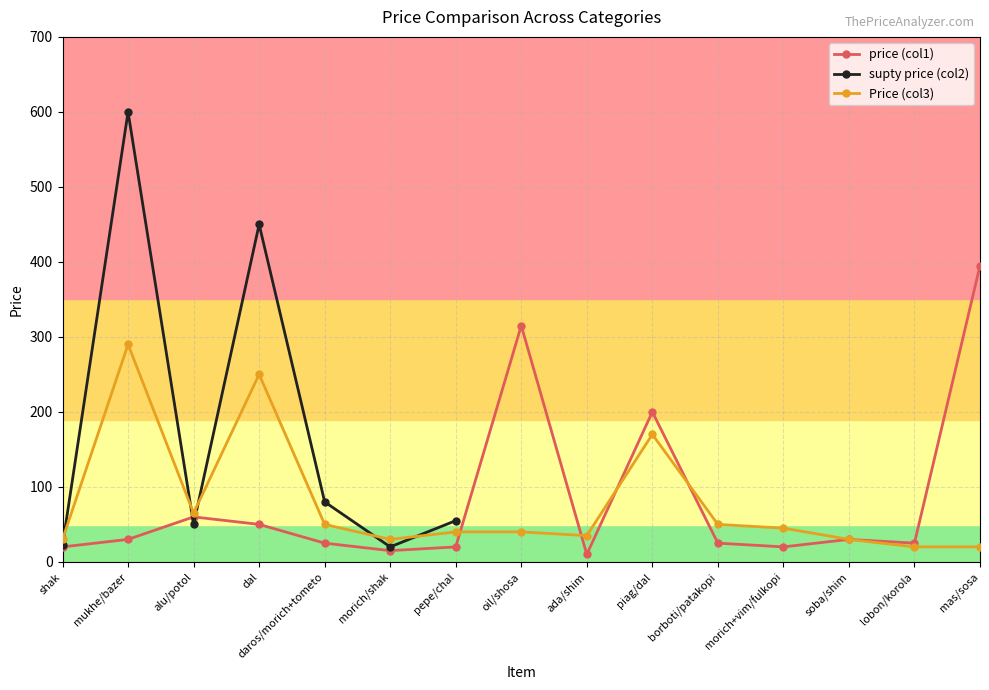

What is the value of the price (col1) point at the 2nd from the left?

30